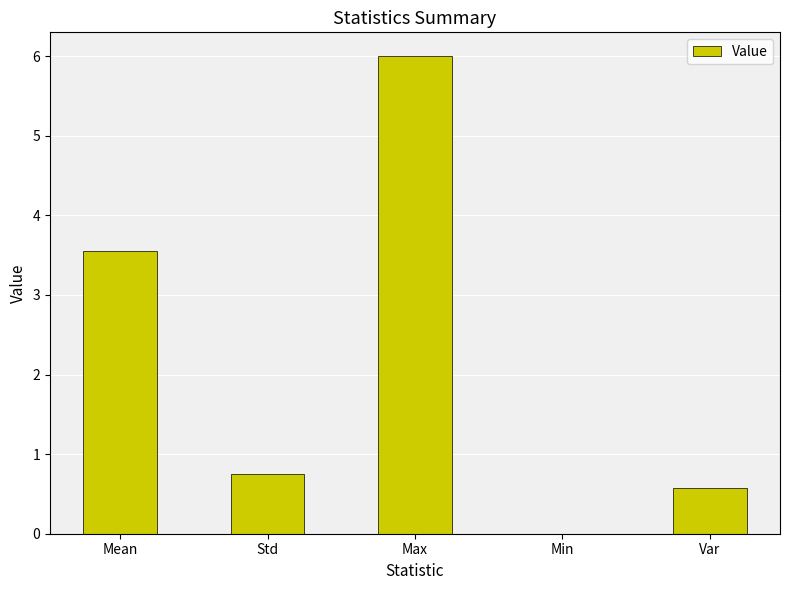

Where is the data nearest to the value 3?

Mean